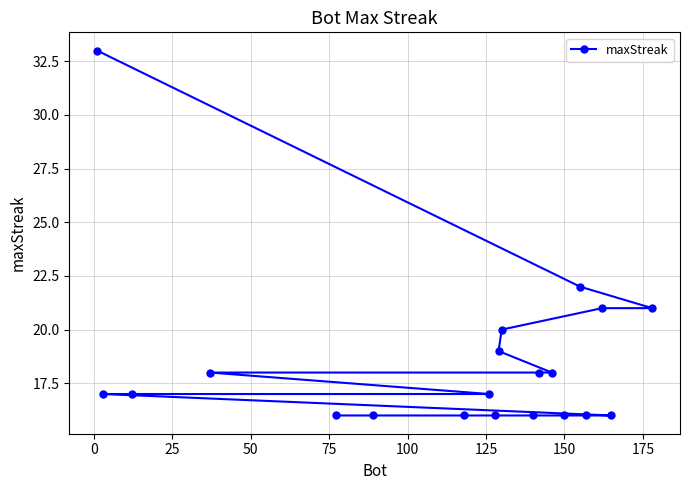

What is the value of the 5th point from the left?

16